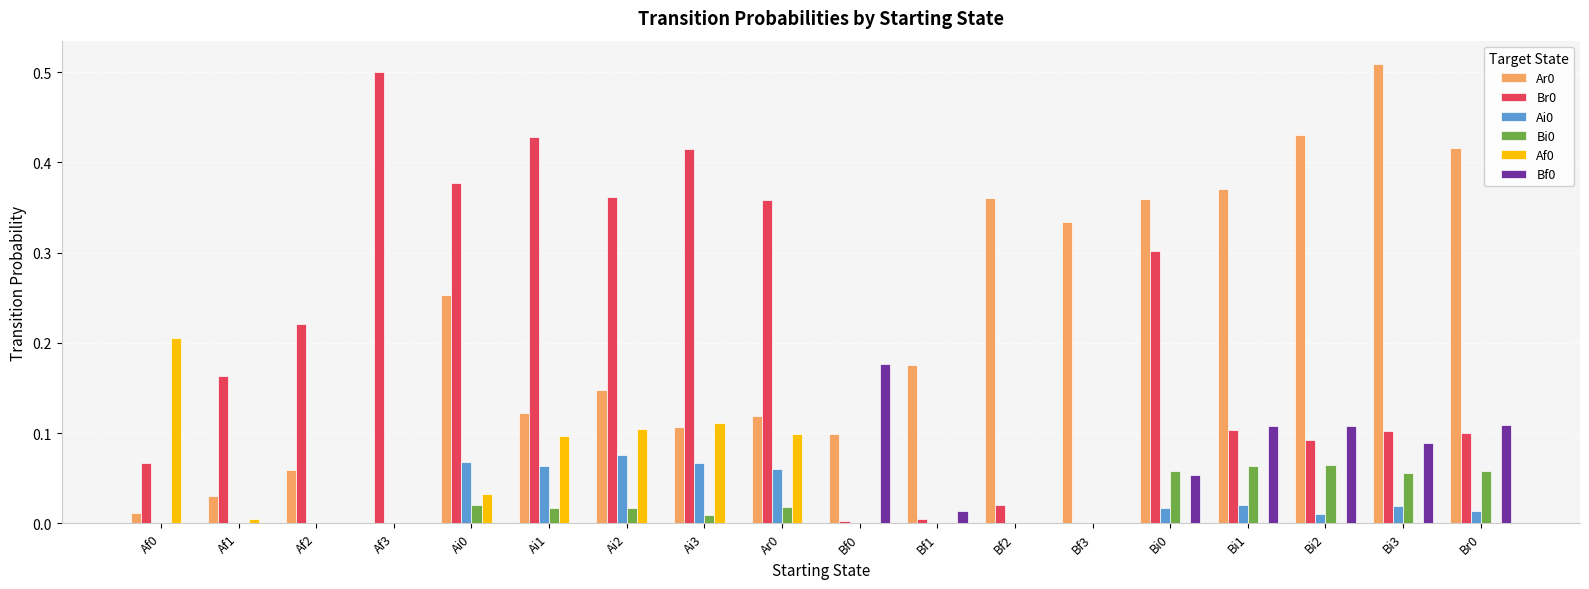

Is the value of Af0 at Af1 greater than the value of Br0 at Ai1?

No